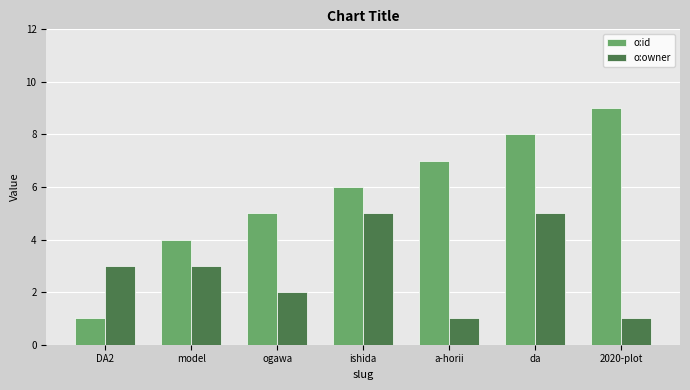

Is it true that o:id equals 8 at da?

True